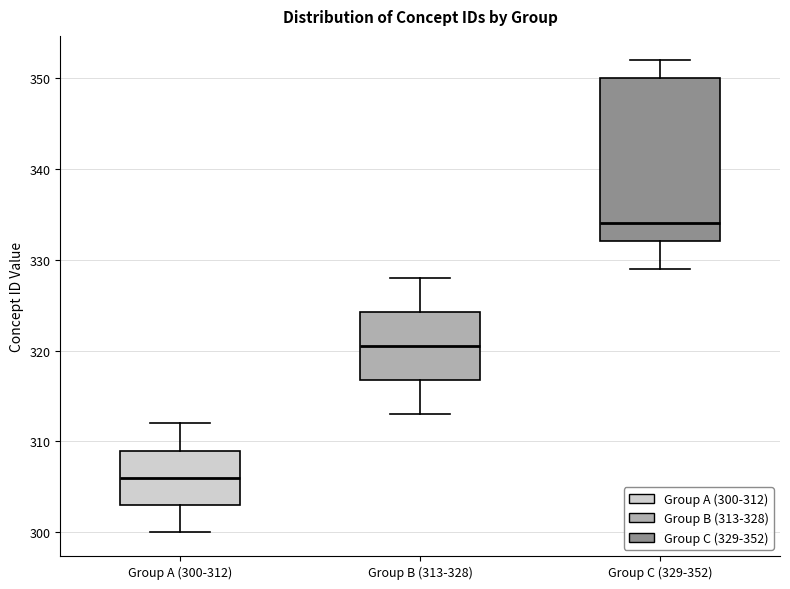

Reading left to right, transcribe this box plot: for each box, give where its median line is, the range the box spans, and where its two whiskers end, as read against the y-axis. The values are not printed on the chart, so give them approximately, as read against the axis.

Group A (300-312): median 306, box 303 to 309, whiskers 300 to 312
Group B (313-328): median 321, box 317 to 324, whiskers 313 to 328
Group C (329-352): median 334, box 332 to 350, whiskers 329 to 352